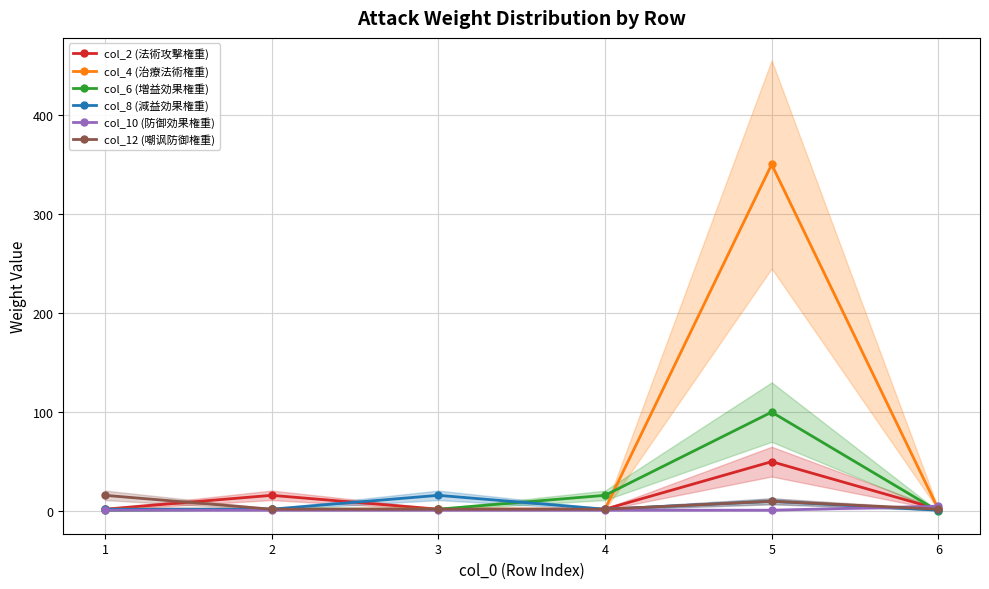

Which has a higher value, 3 or 2?

2